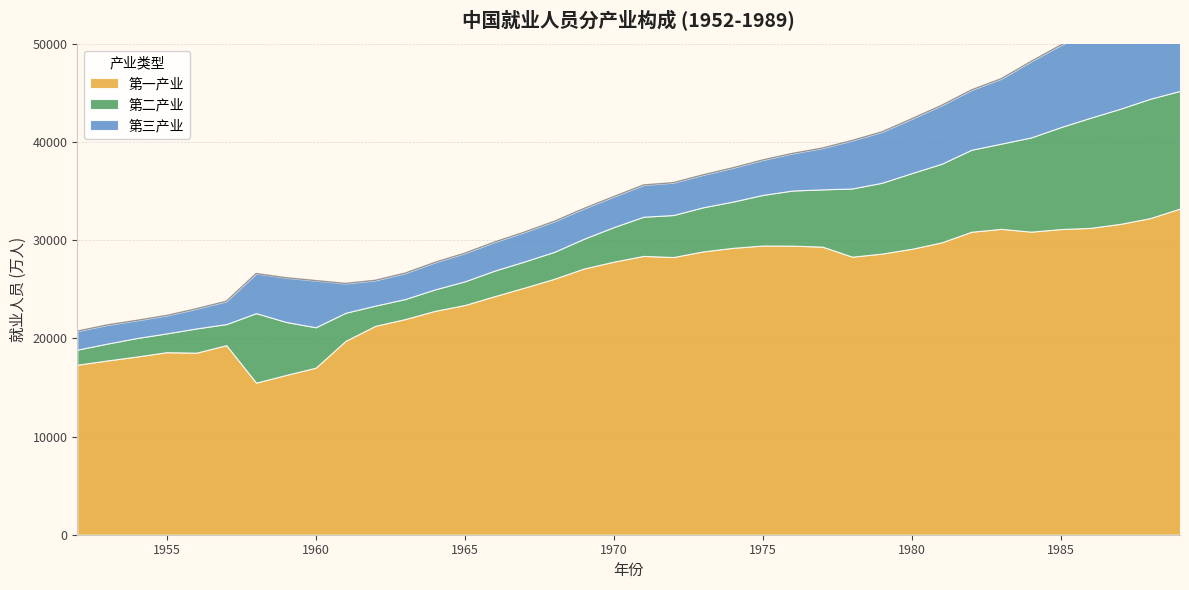

What are all the series names shown in the legend?

第一产业, 第二产业, 第三产业